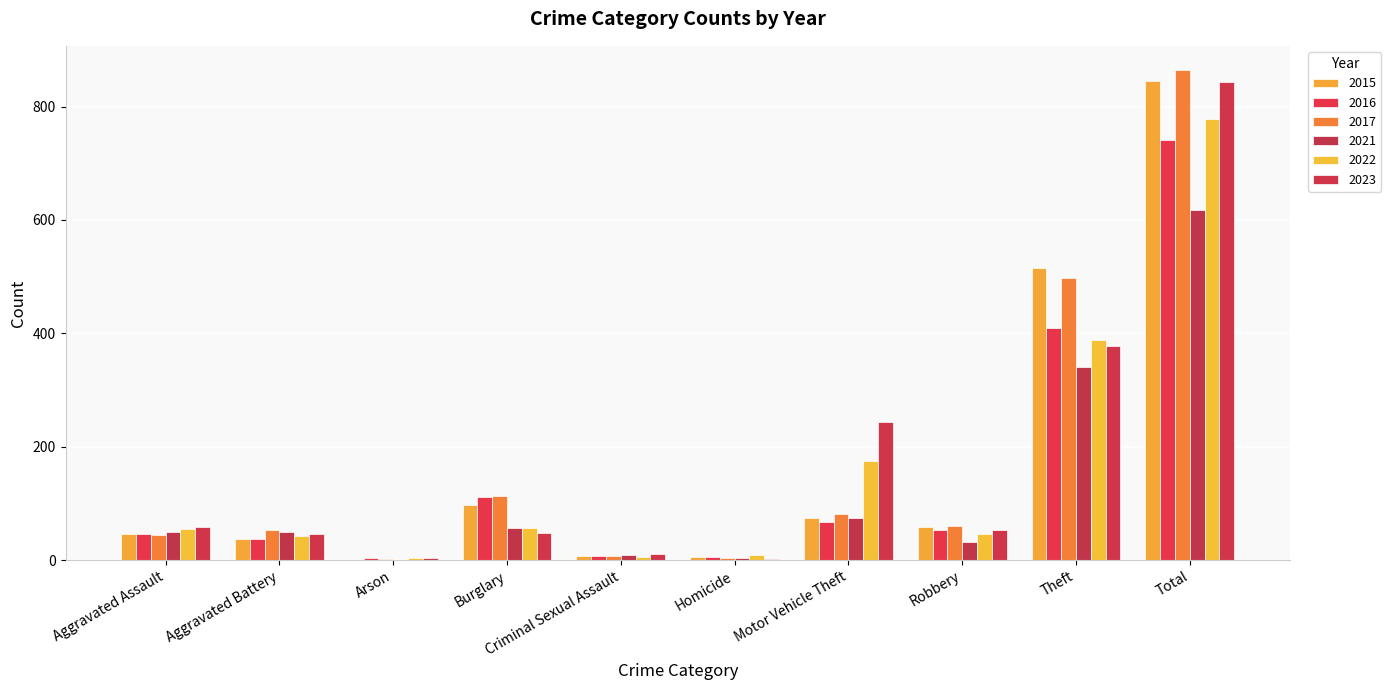

At which category does the chart reach its peak across all series?

Total